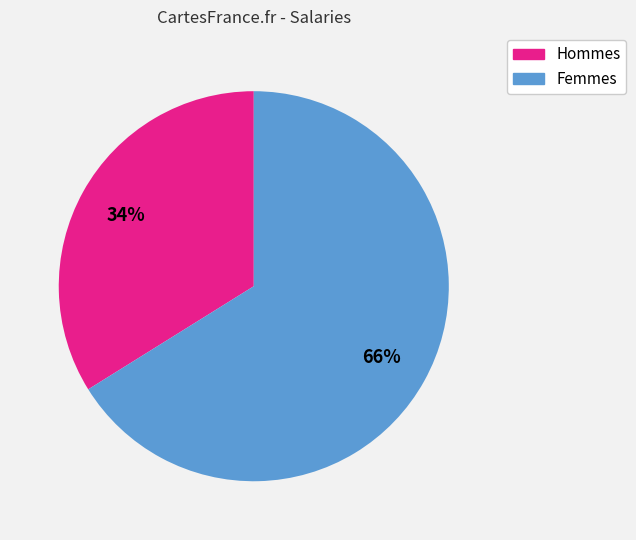

Does any single category account for the majority?

Yes